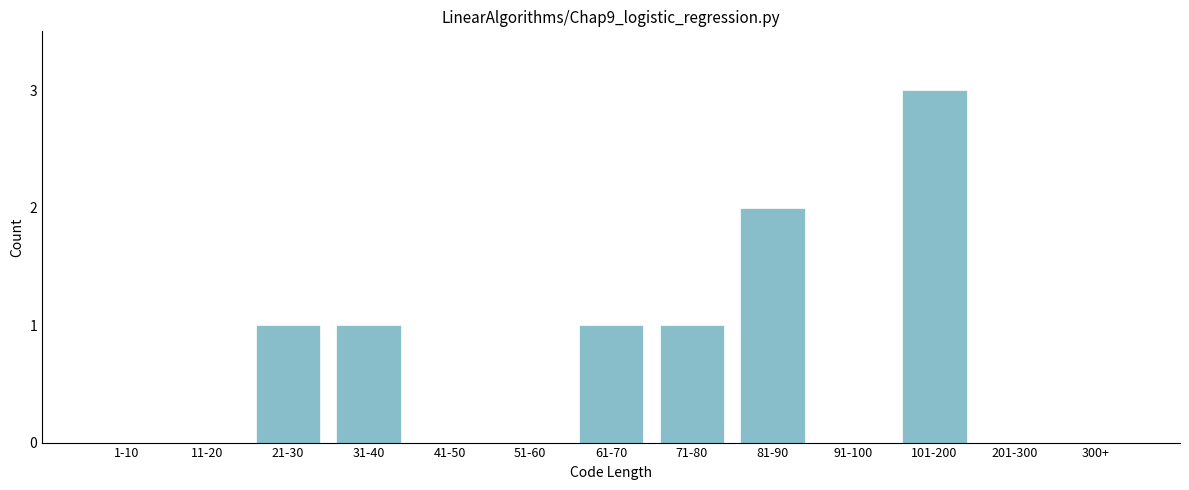

What is the sum of all values?

9